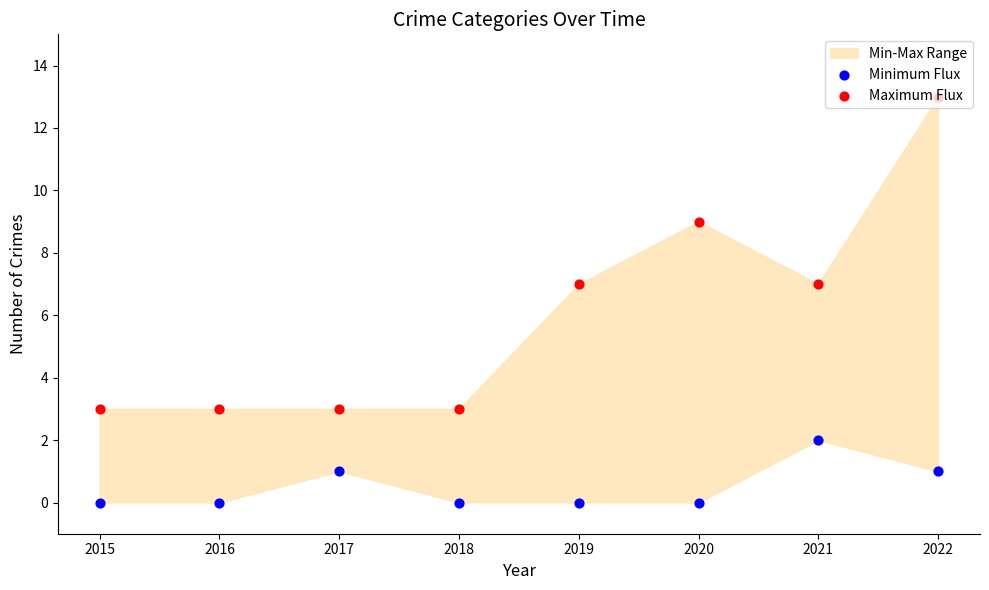

At which category is the sum across all series the highest?

2022